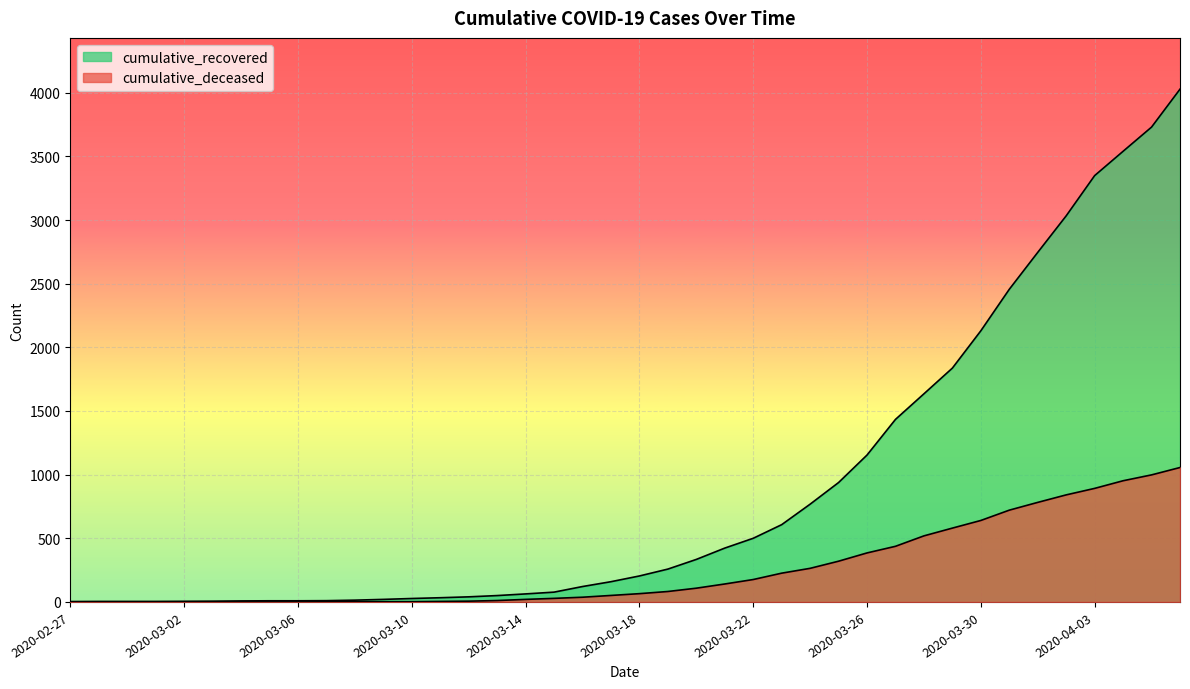

True or false: cumulative_deceased and cumulative_recovered cross at least once.

False